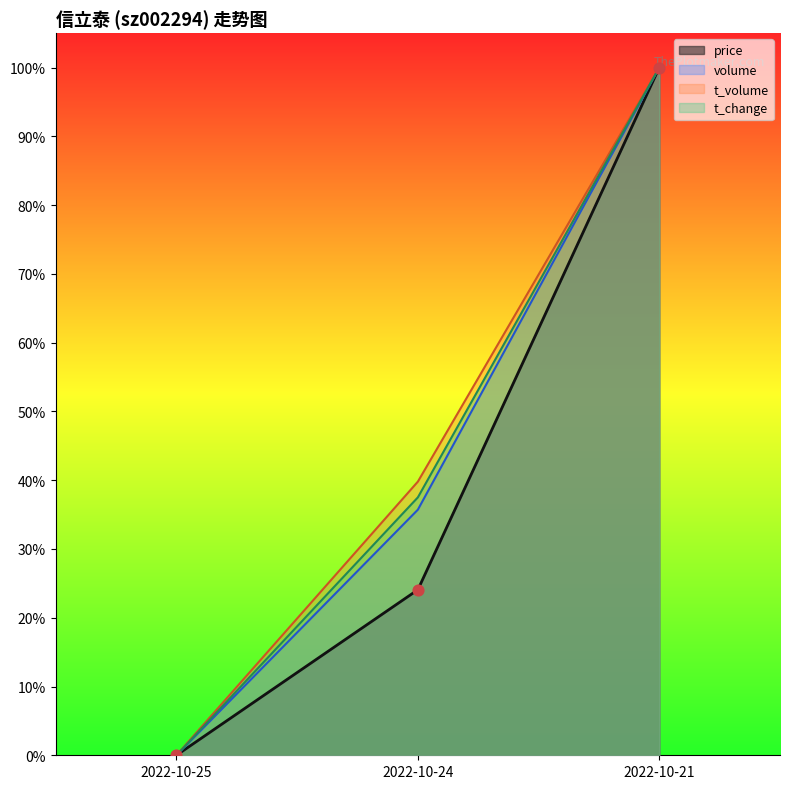

What is the total value across all series at 2022-10-24?

1.4